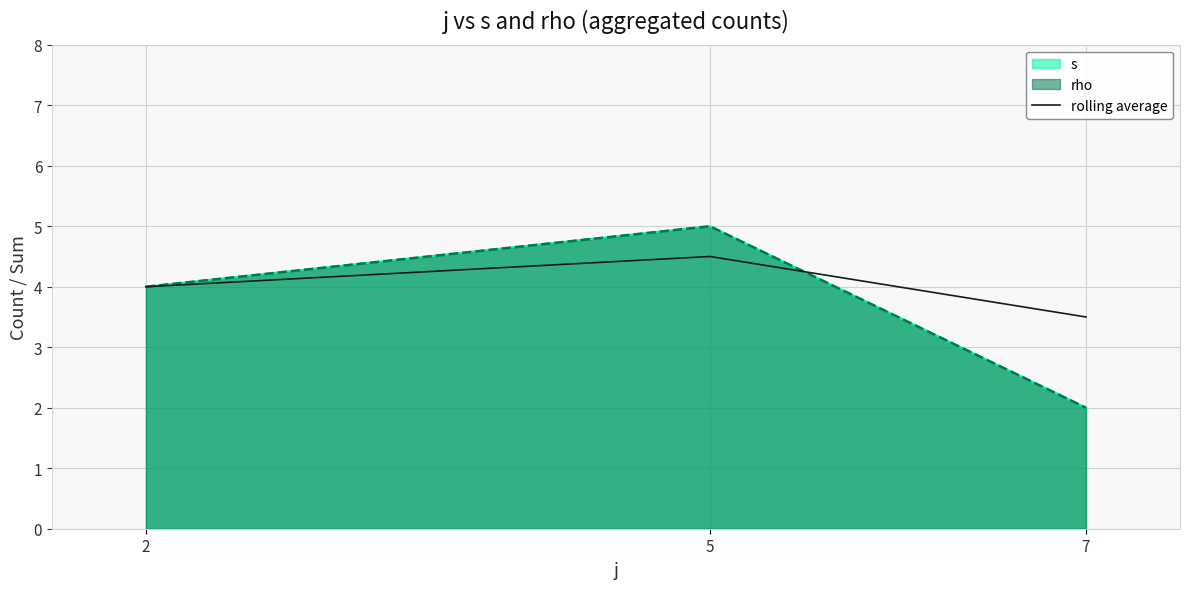

At which label does the data first exceed 4?

5